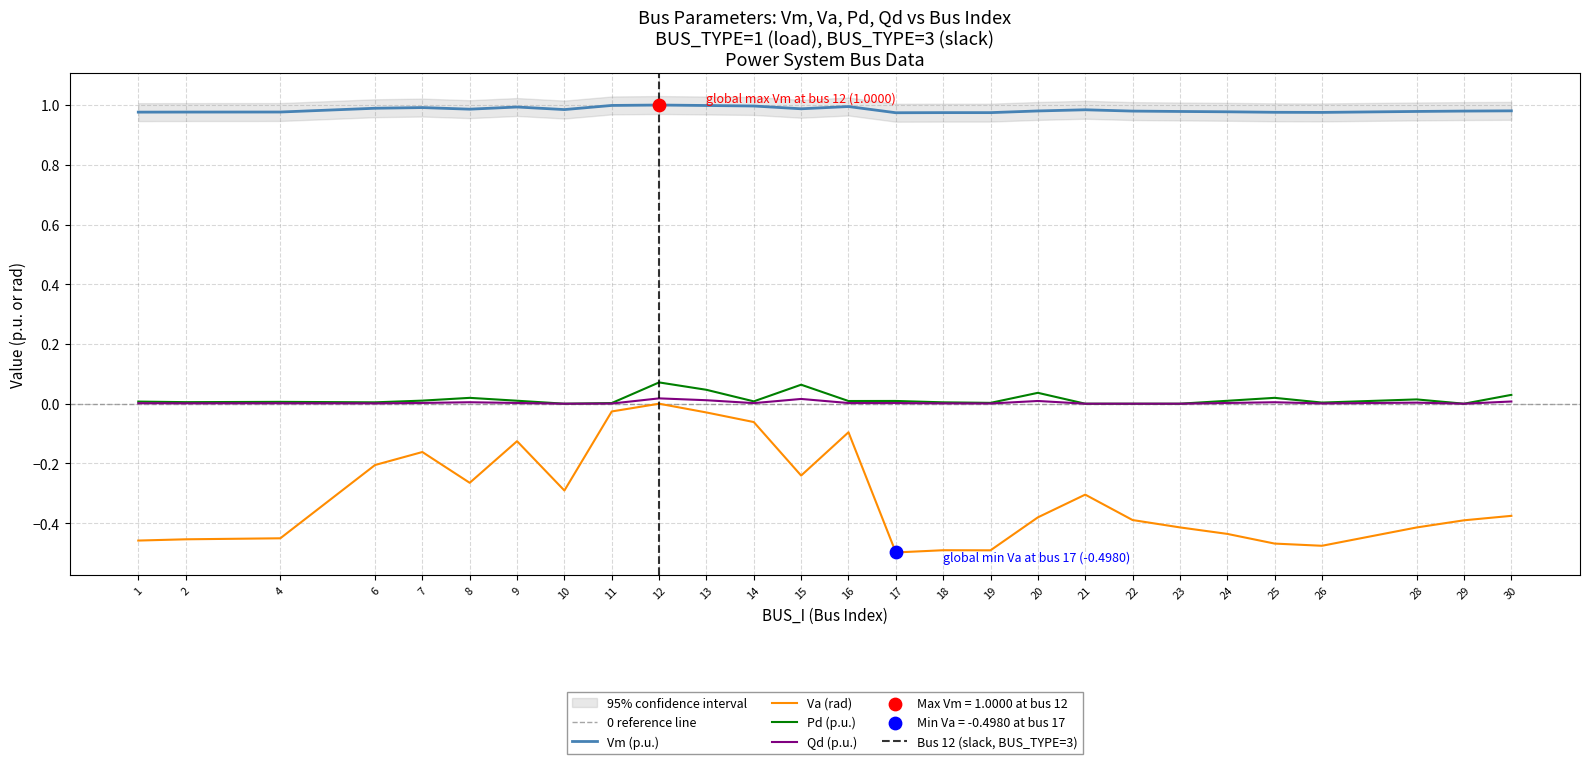

What is the total value across all series at 2?

0.5